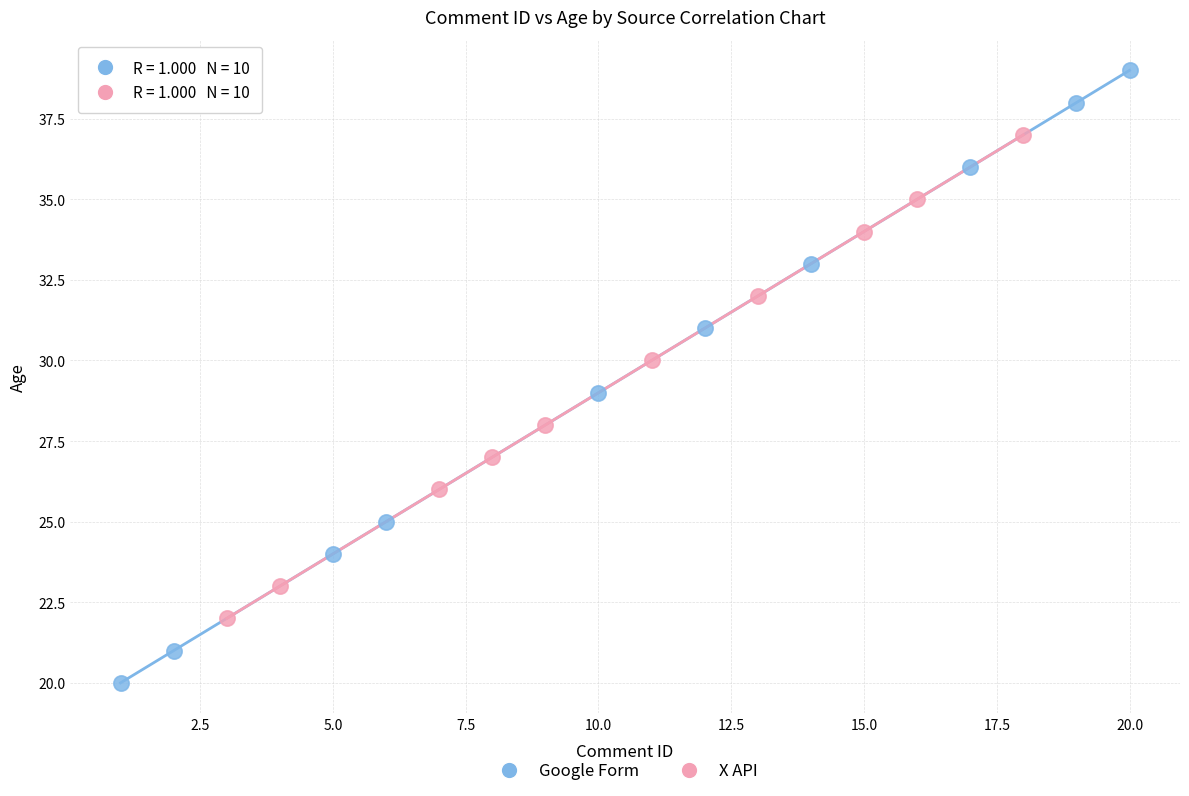

Which series has the widest spread of Y values?

Google Form